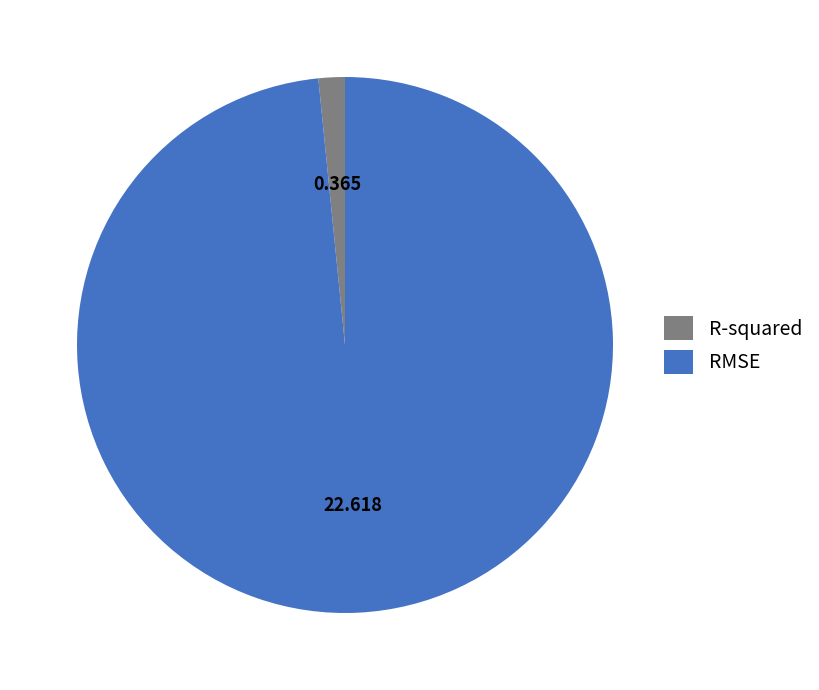

Which slice is the smallest?

R-squared